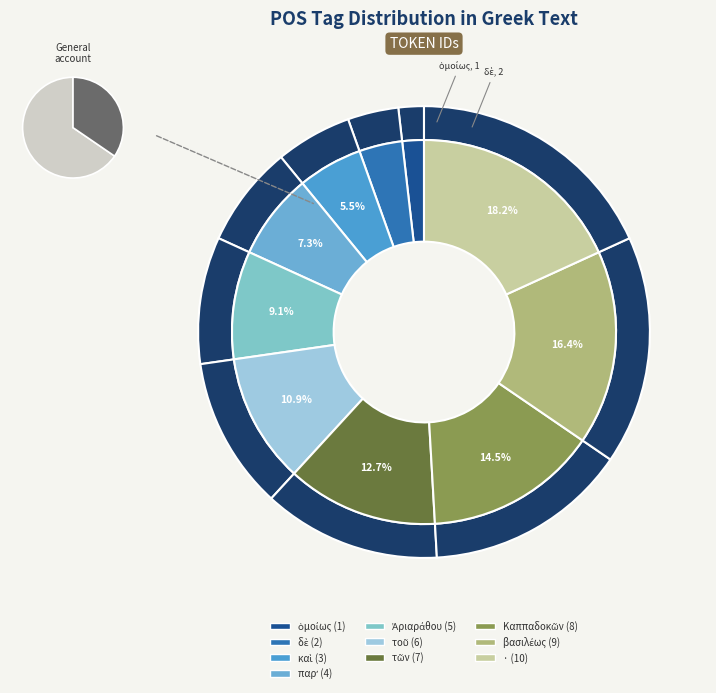

The · slice represents 8% of the pie. True or false?

False